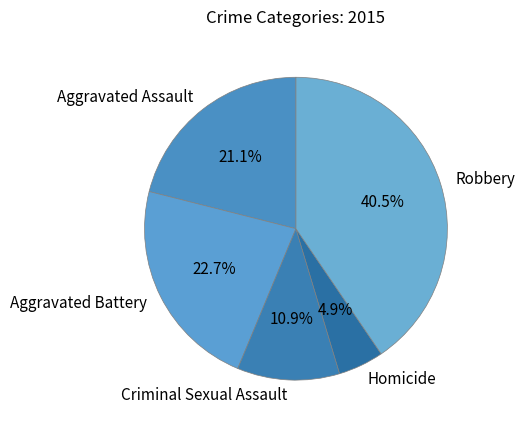

What is the largest slice in the pie chart?

Robbery